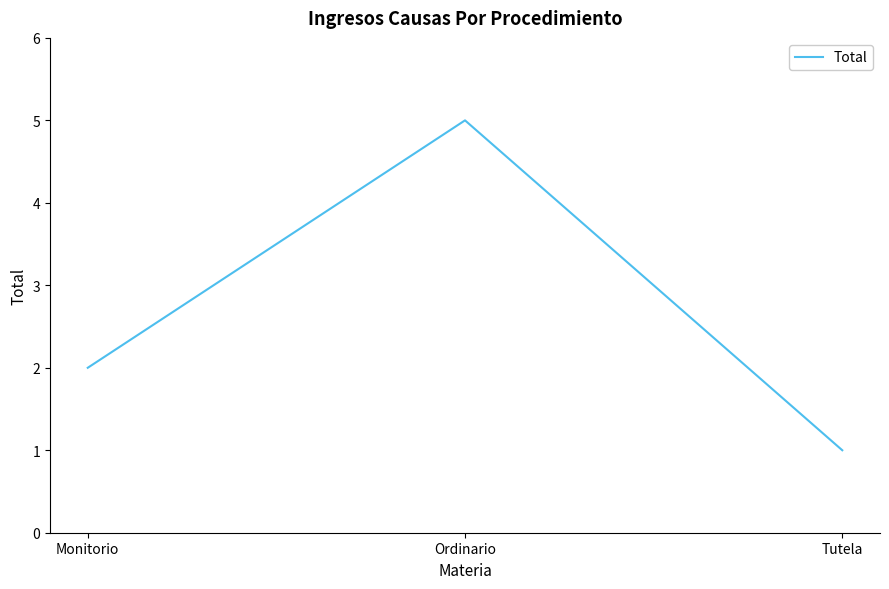

At which label is the value closest to 3?

Monitorio